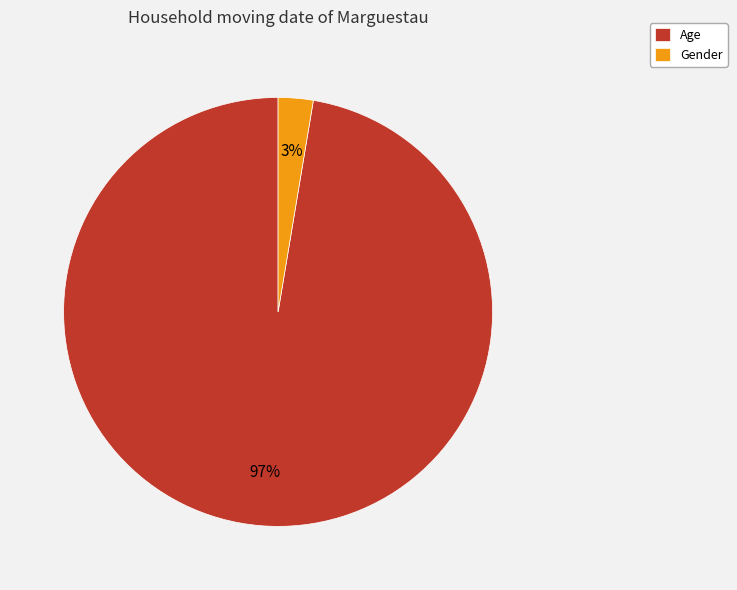

Is the sum of Gender and Age greater than half?

Yes